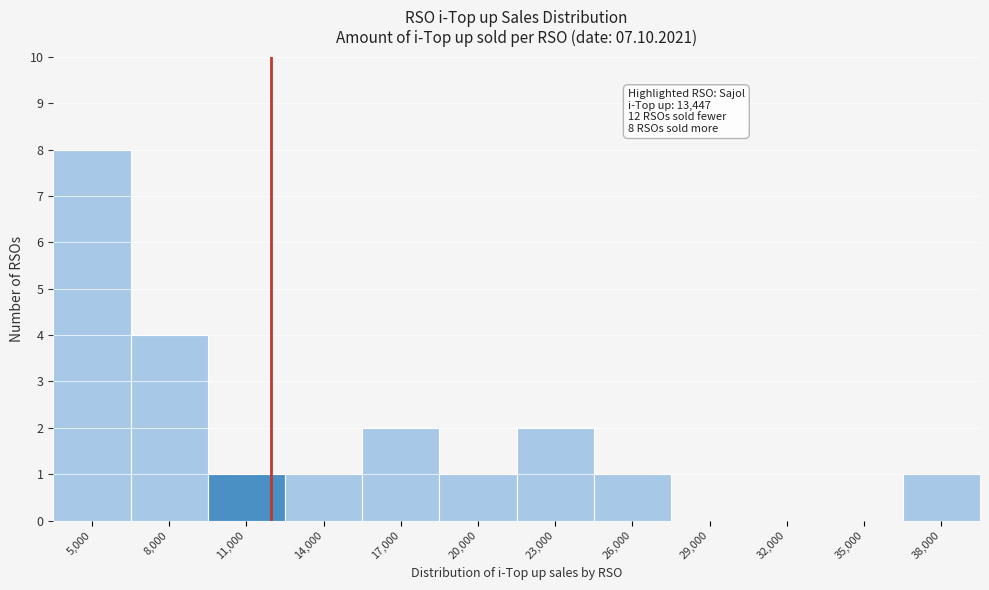

Reading right to left, what are all the values shown in this chart?

38,000=1	35,000=0	32,000=0	29,000=0	26,000=1	23,000=2	20,000=1	17,000=2	14,000=1	11,000=1	8,000=4	5,000=8